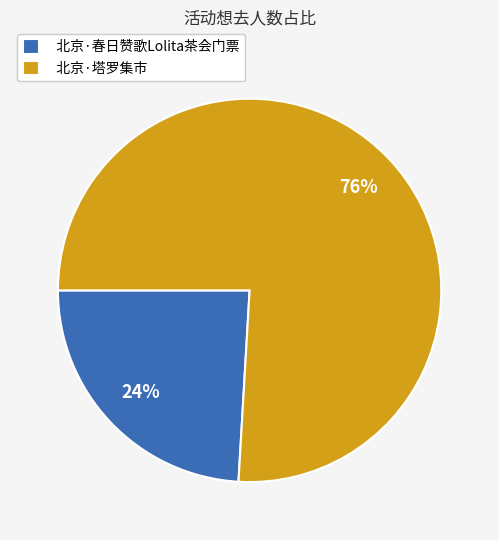

Which category has the biggest portion of the pie?

北京·塔罗集市